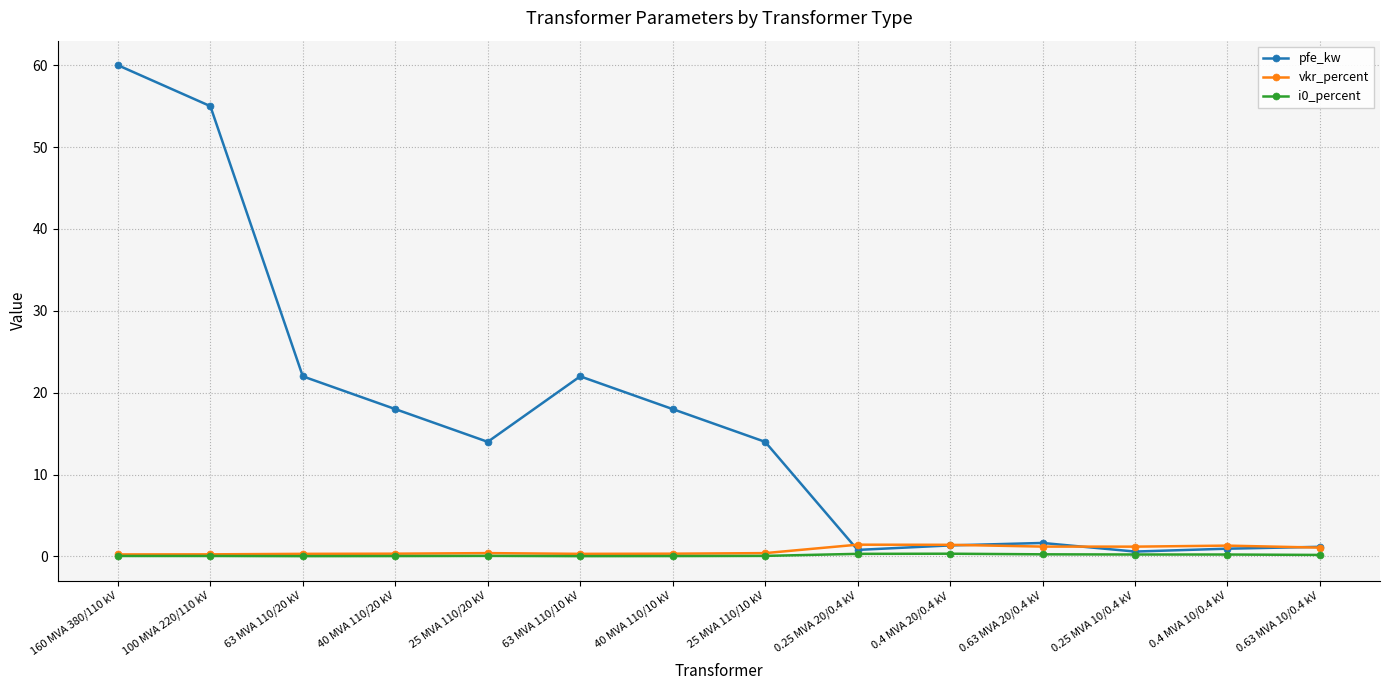

Does the chart display data point markers on the line(s)?

Yes